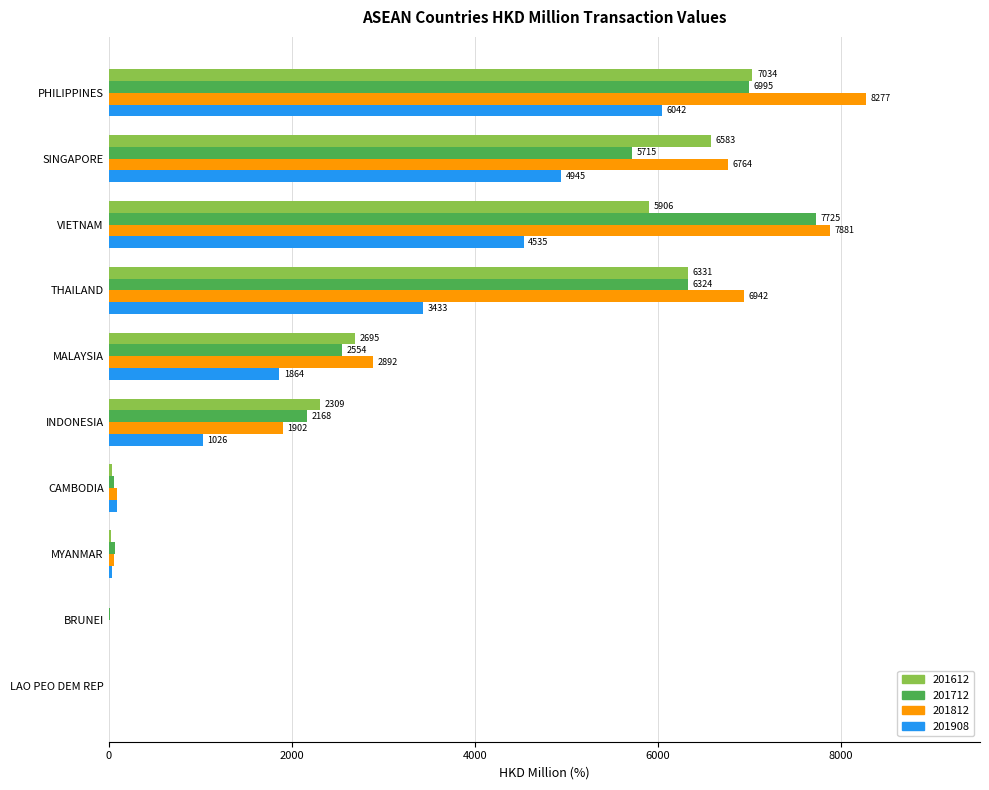

Which series has the largest total across all categories?

201812